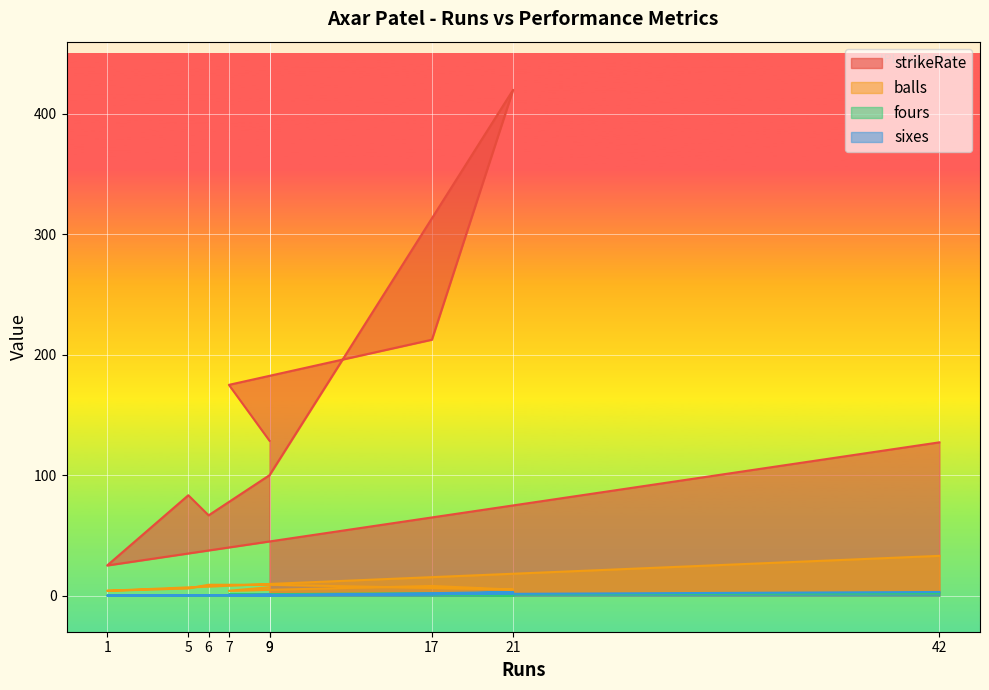

Does the chart display data point markers on the line(s)?

No